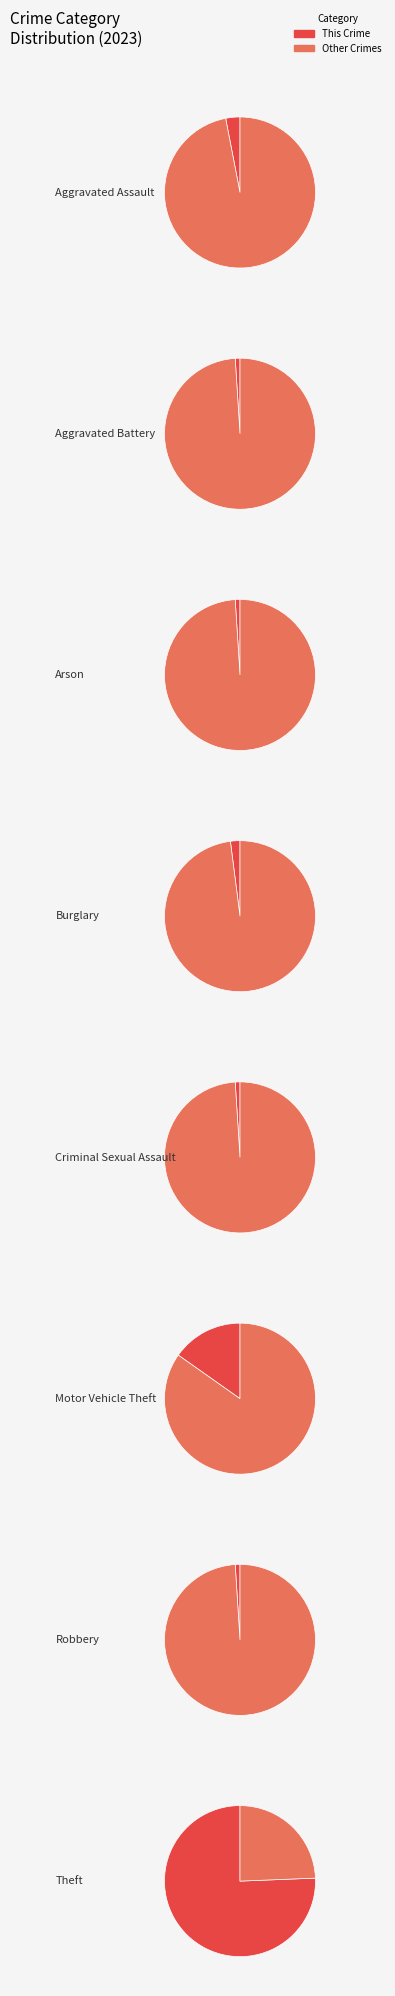

True or false: Arson accounts for 1% of the total.

True